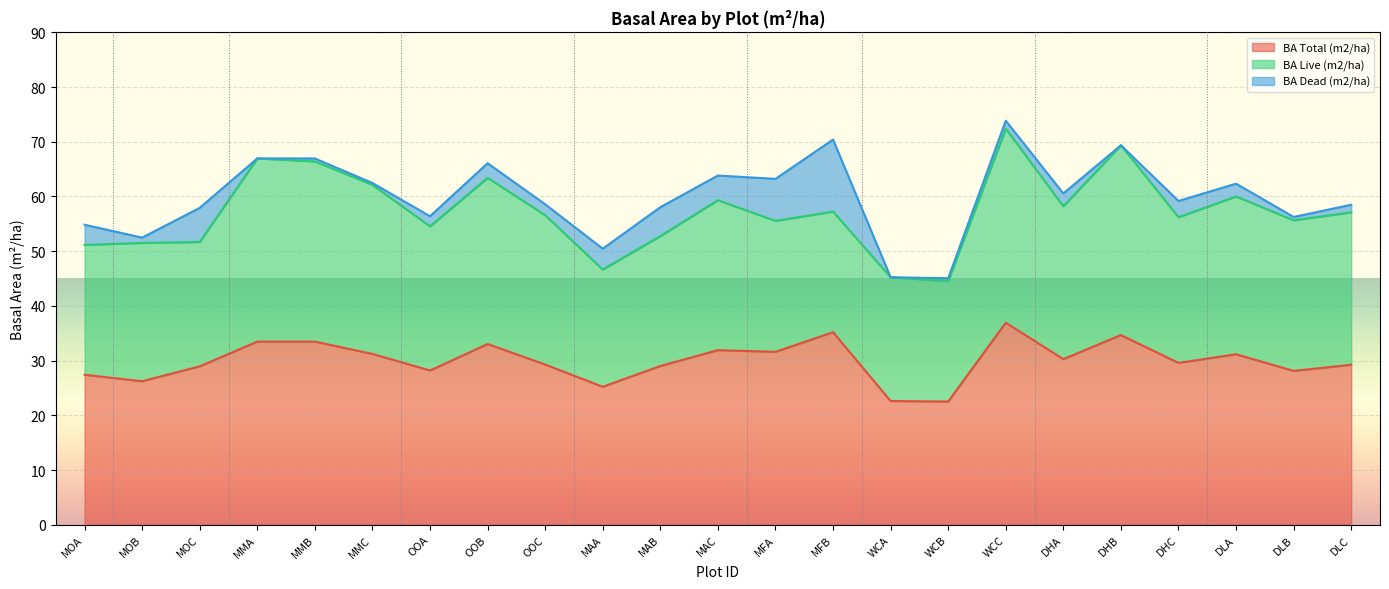

Does the chart display data point markers on the line(s)?

No